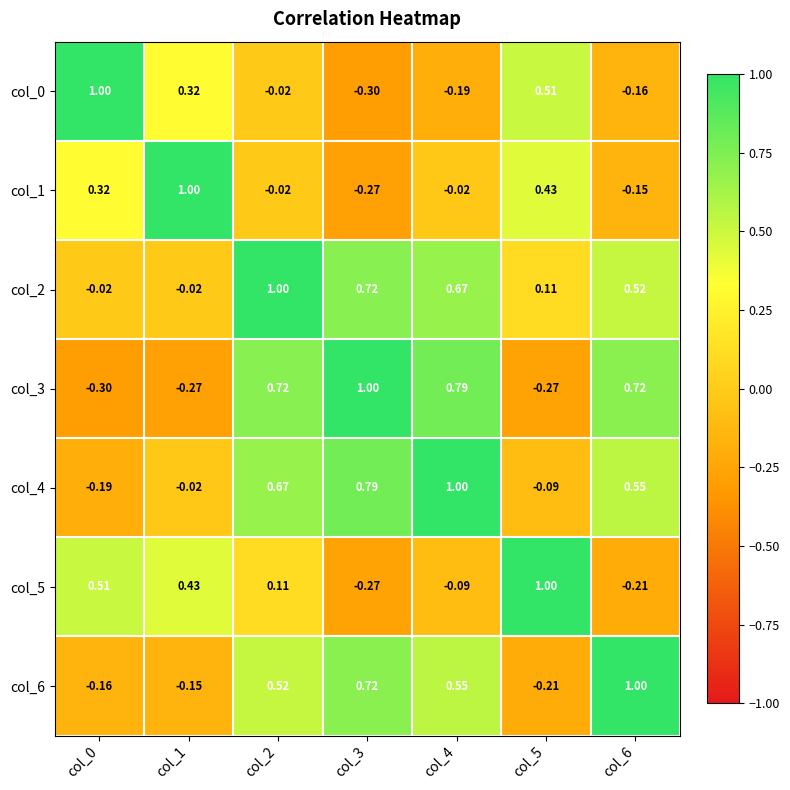

Is the value of col_1 at col_6 greater than the value of col_4 at col_6?

No